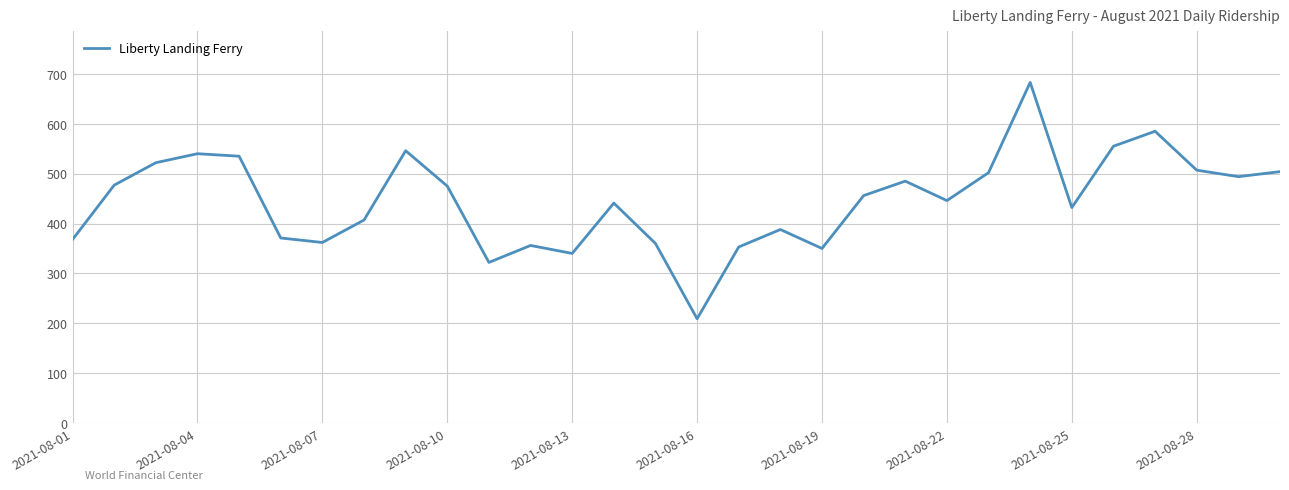

What is the smallest value displayed?

209